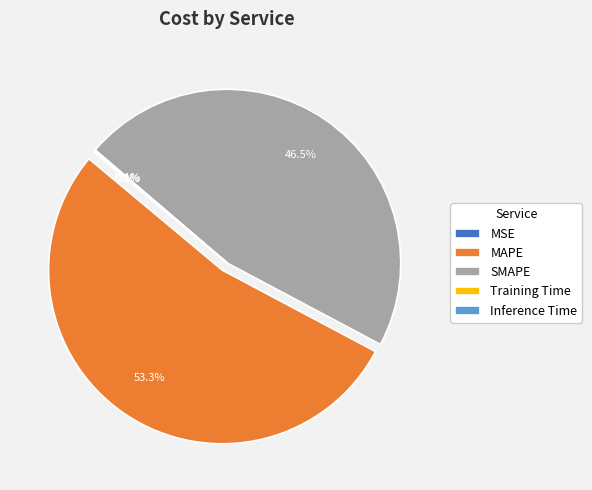

What is the majority slice?

MAPE